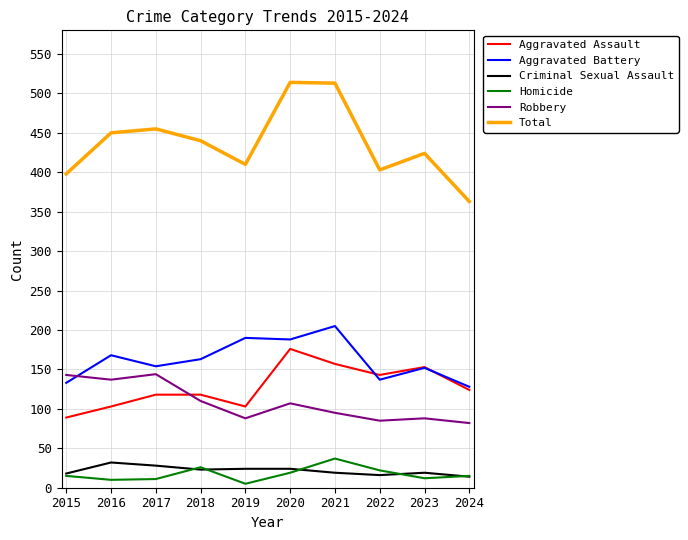

Which series changed the most between 2021 and 2022?

Total